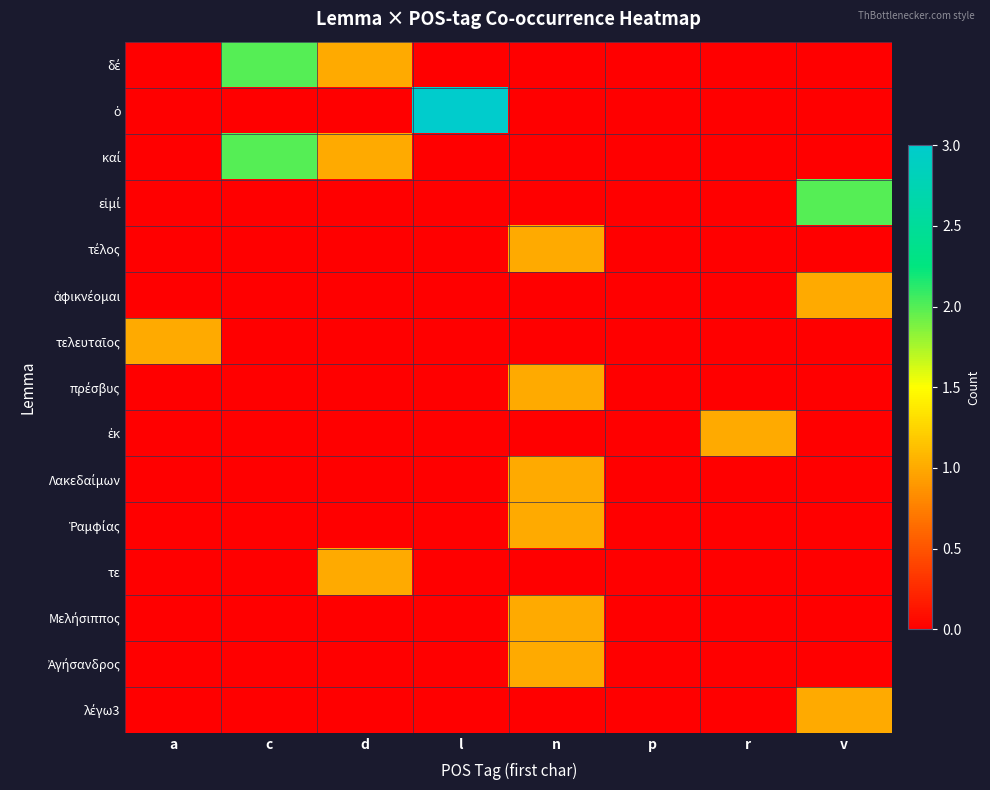

What is the maximum value shown in the chart?

3